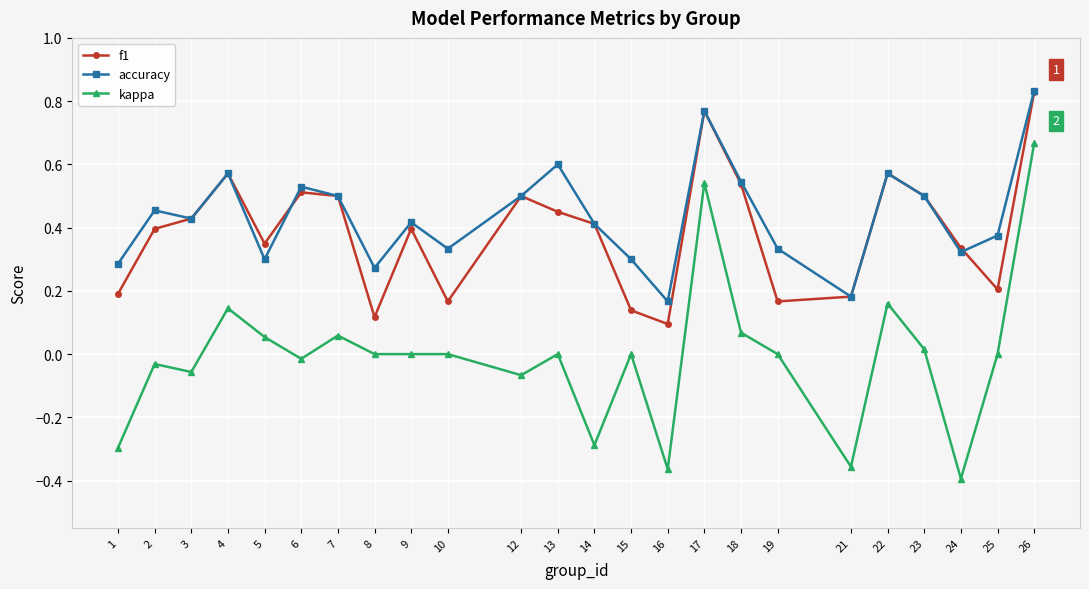

The value of f1 at 26 is 1.3. True or false?

False